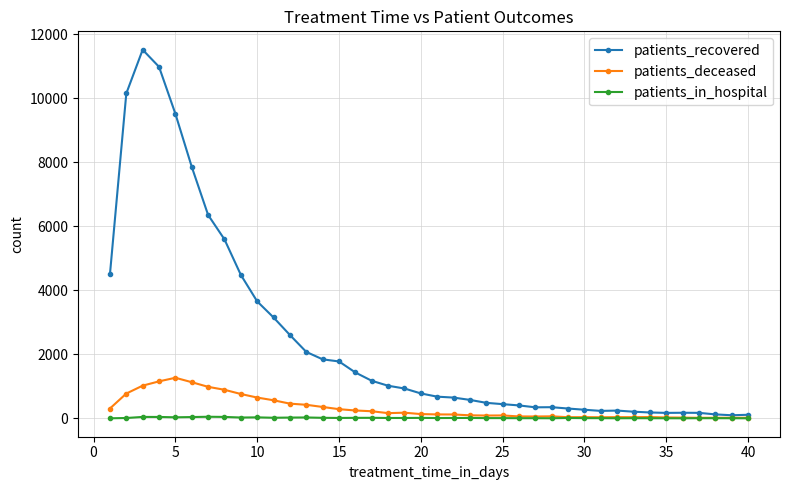

Which series has the widest spread of values?

patients_recovered